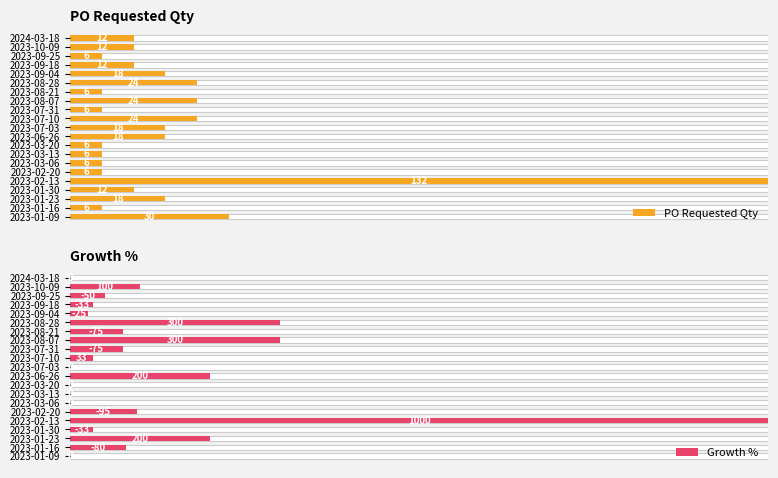

True or false: PO Requested Qty has a value of 5.4 at 2023-10-09.

False